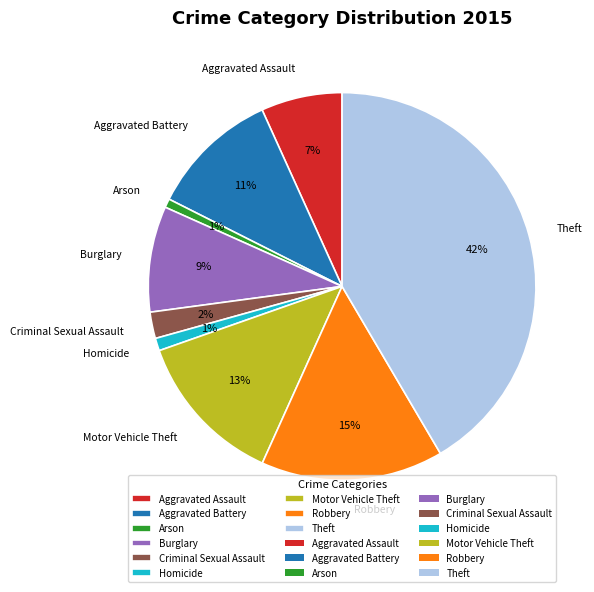

What percentage is the Aggravated Battery slice, to the nearest percent?

11%